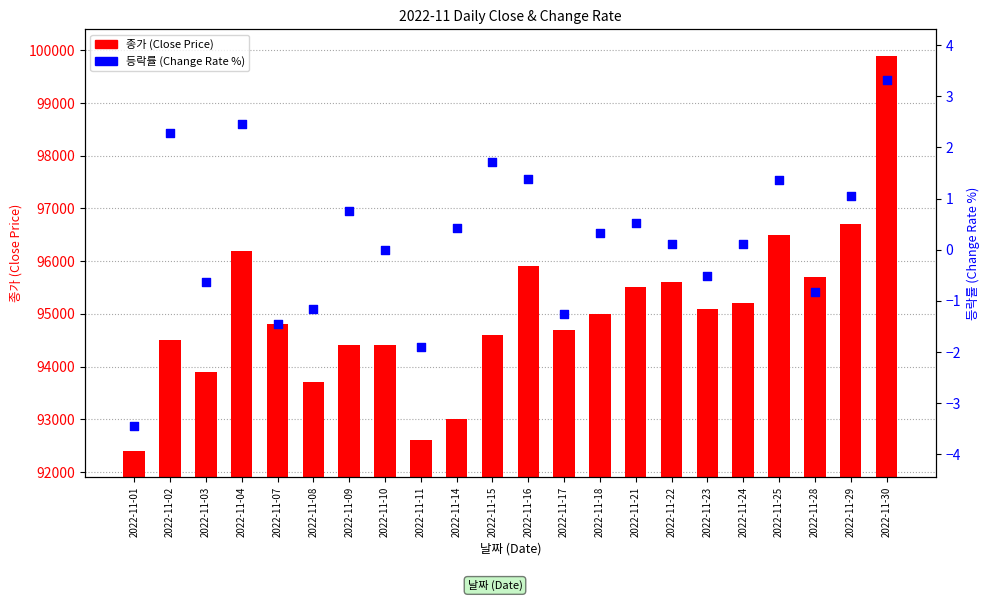

Which series has the largest total across all categories?

종가 (Close)